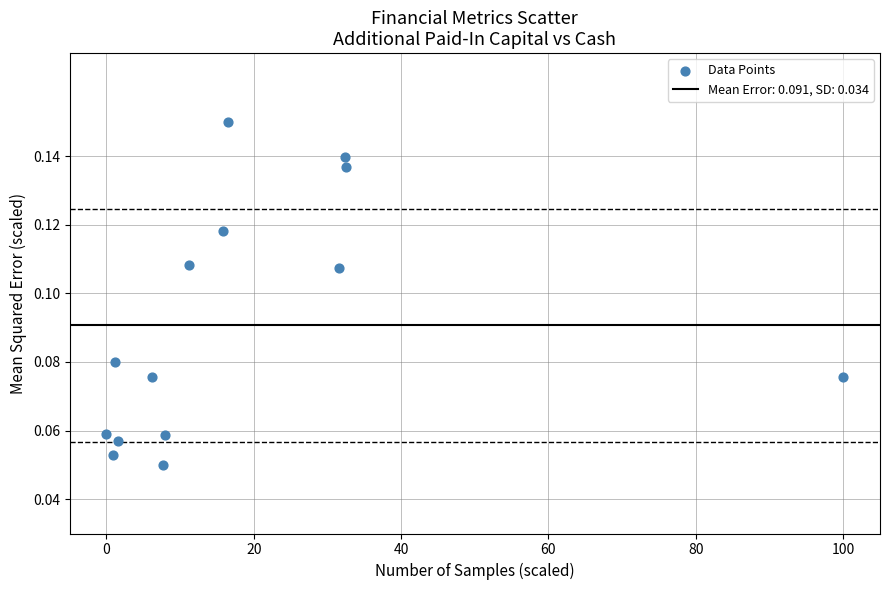

What is the range of X values (max minus min)?

100.0